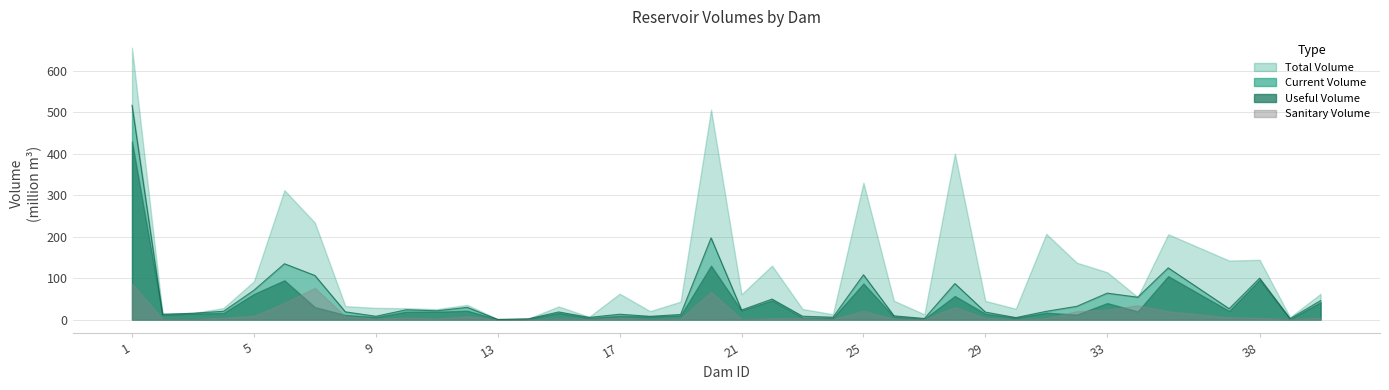

What is the highest value of the total_volume series?

655.3